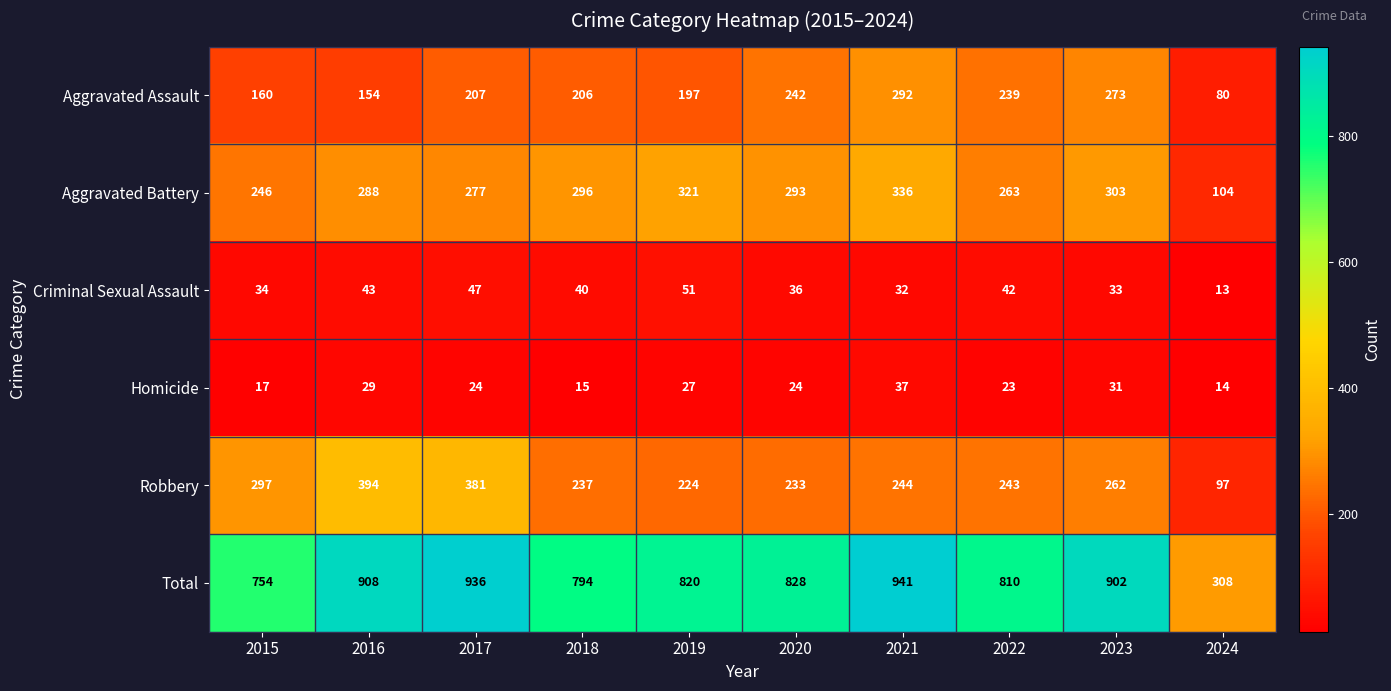

Rank the series by their maximum value, from highest to lowest.

Total, Robbery, Aggravated Battery, Aggravated Assault, Criminal Sexual Assault, Homicide